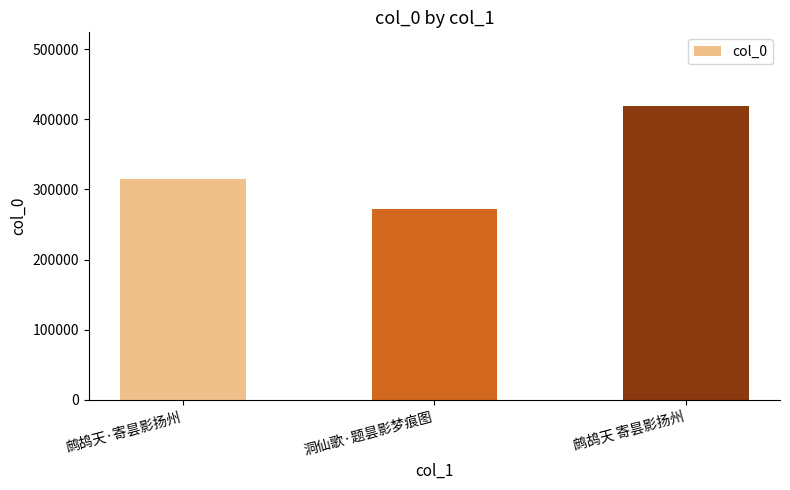

What is the difference between the values at 鹧鸪天·寄昙影扬州 and 鹧鸪天 寄昙影扬州?

104425